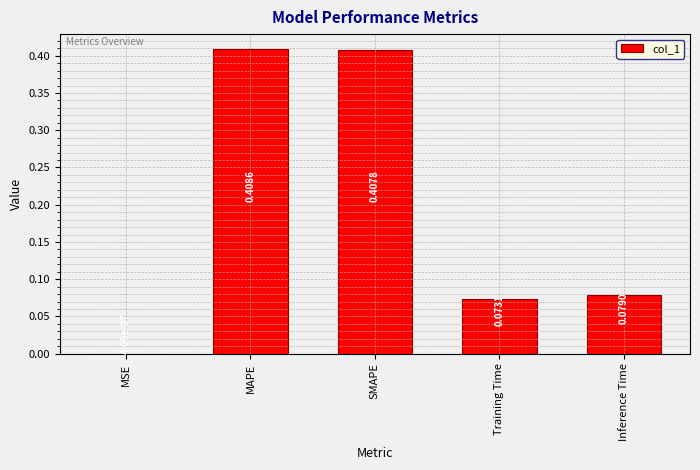

At which category does the chart reach its peak across all series?

MAPE